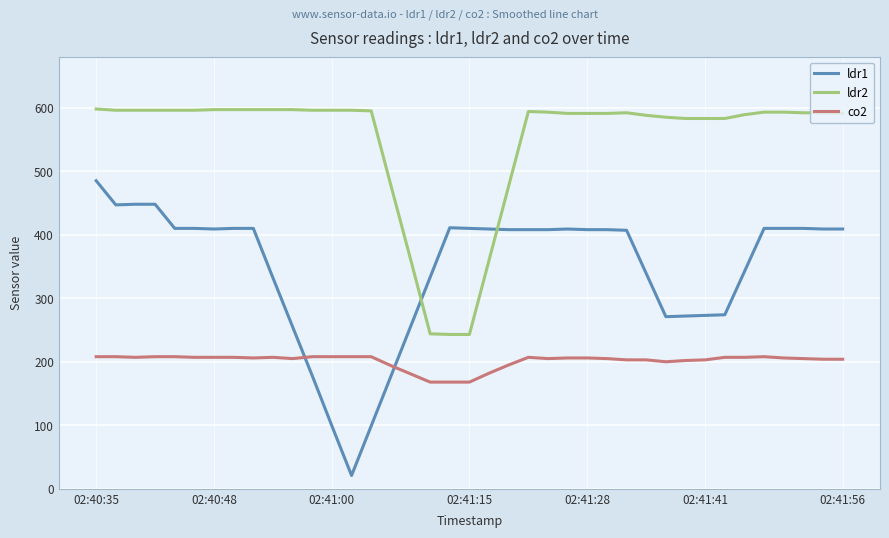

What is the average value of the co2 series?

201